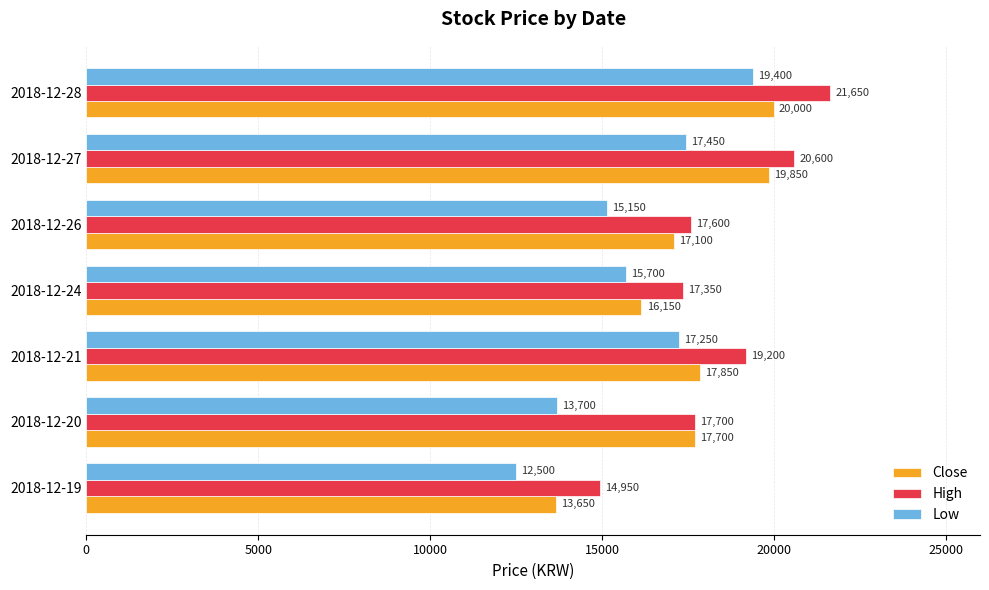

Rank the series by their maximum value, from highest to lowest.

High, Close, Low